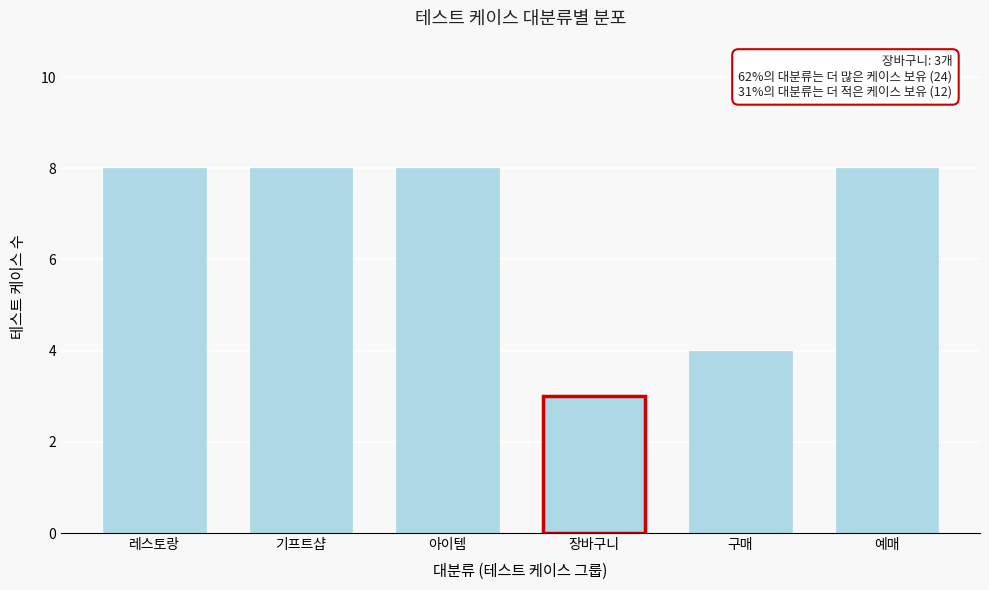

Reading left to right, extract all data points from this chart.

8	8	8	3	4	8